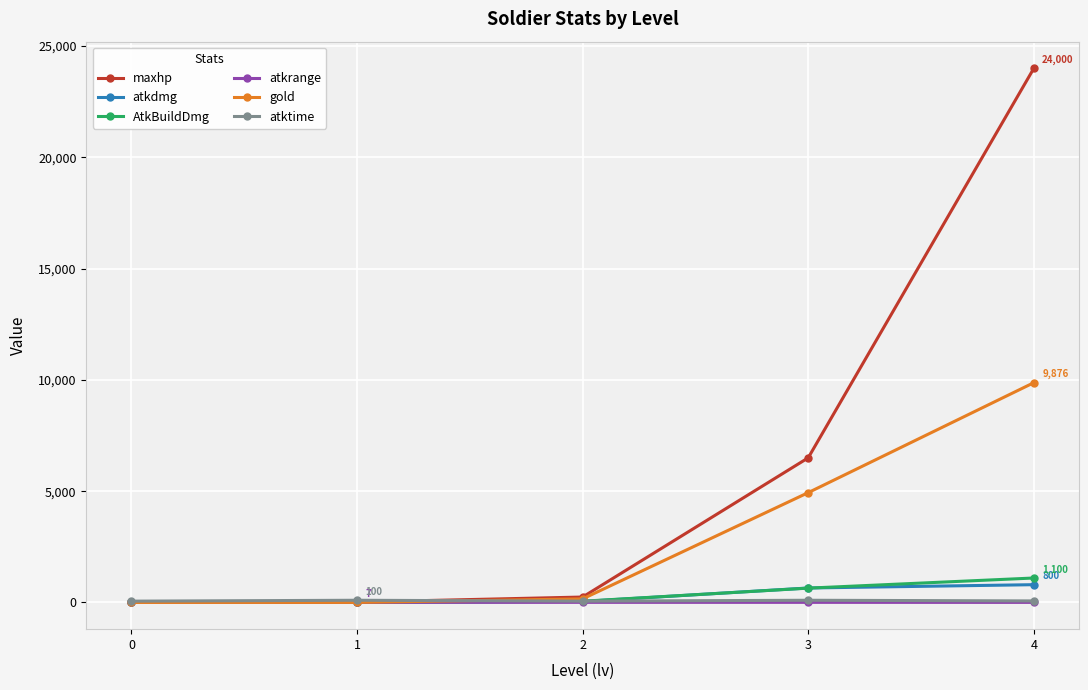

Count the number of categories in the chart.

5